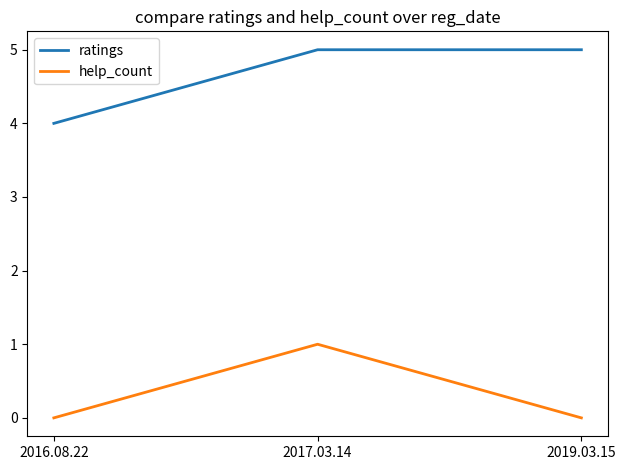

The ratings series shows 2 at 2017.03.14. True or false?

False